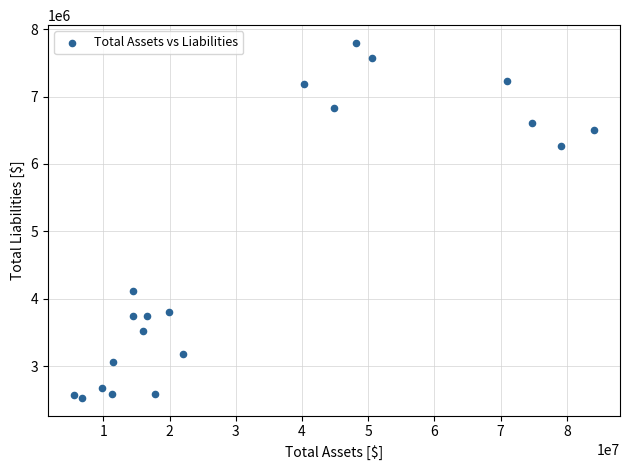

What is the range of X values (max minus min)?

78548400